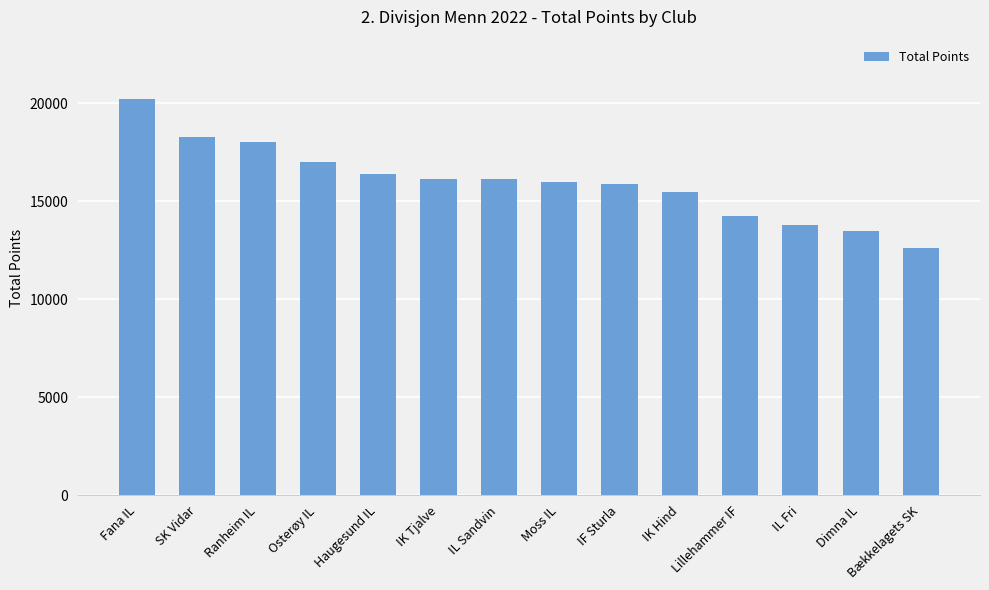

The chart shows a value of 14254 at Lillehammer IF. True or false?

True